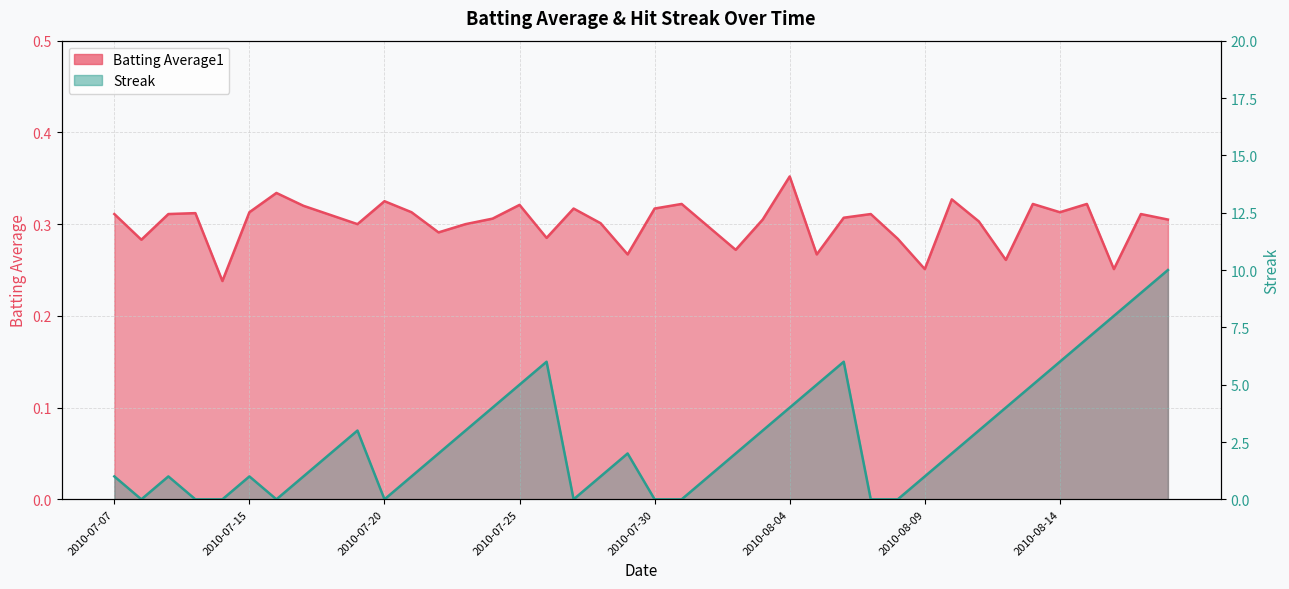

What are all the series names shown in the legend?

Batting Average1, Streak